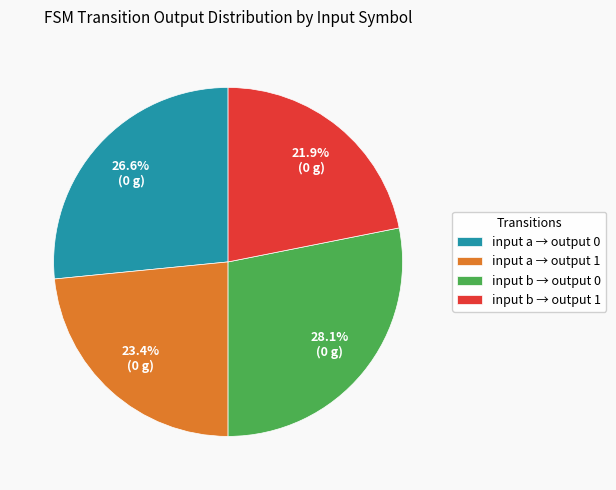

Which slice is the smallest?

input b → output 1